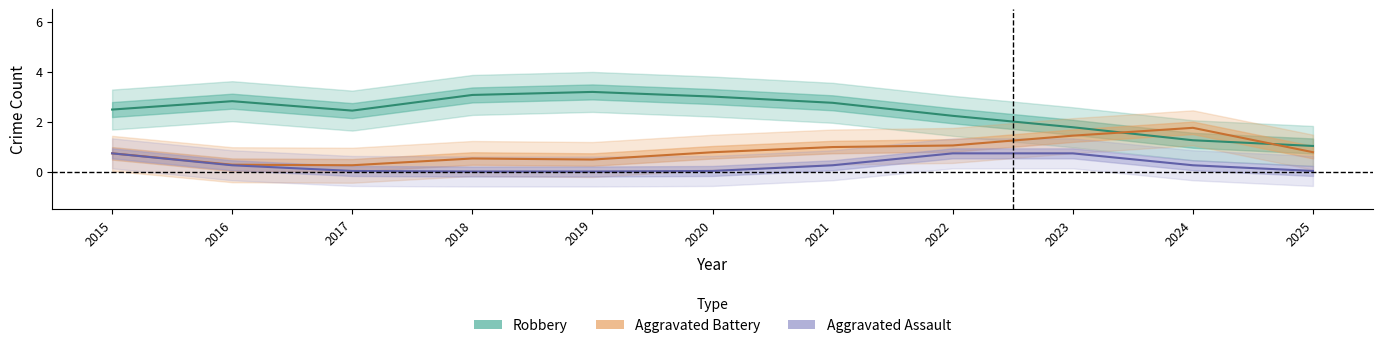

Does the chart have visible grid lines?

No